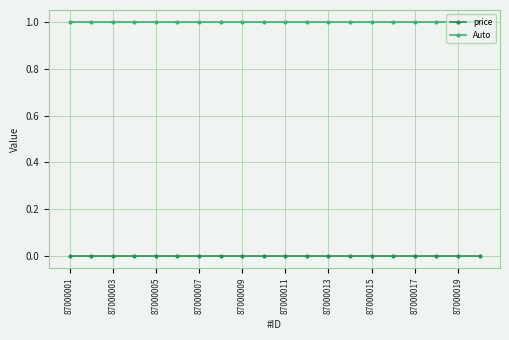

Reading left to right, what are all the values shown in this chart?

price: 0	0	0	0	0	0	0	0	0	0	0	0	0	0	0	0	0	0	0	0
Auto: 1	1	1	1	1	1	1	1	1	1	1	1	1	1	1	1	1	1	1	1